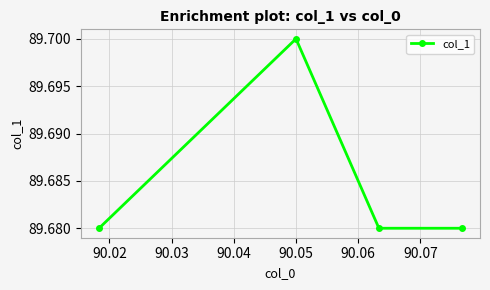

Count the values in the range 89 to 90.

4